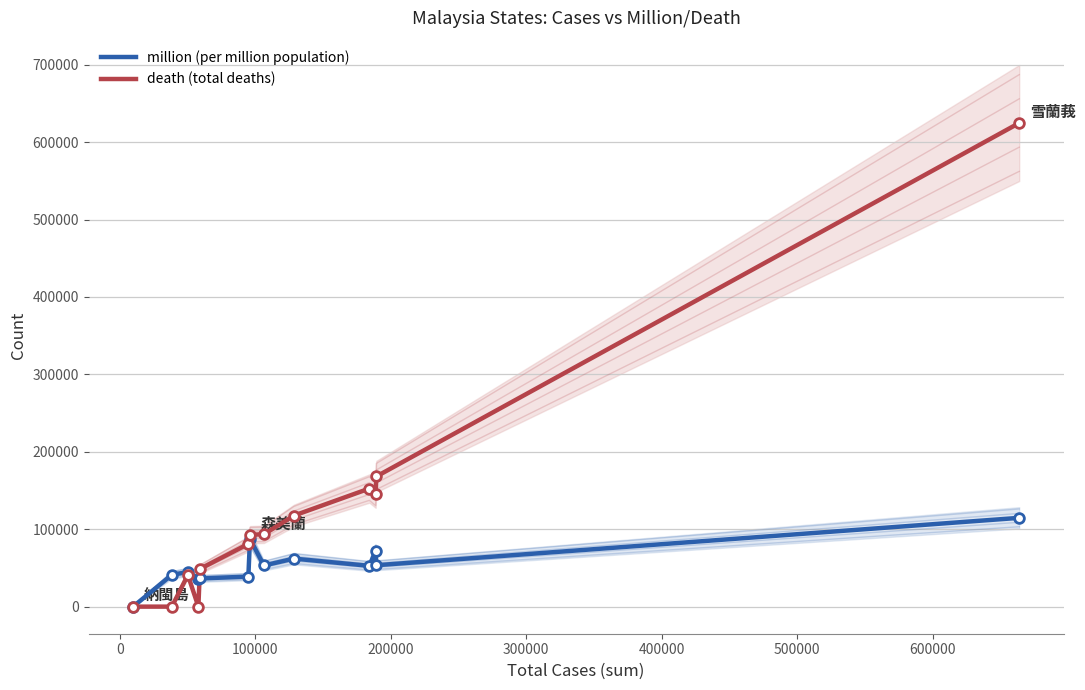

How many lines are shown in the chart?

2